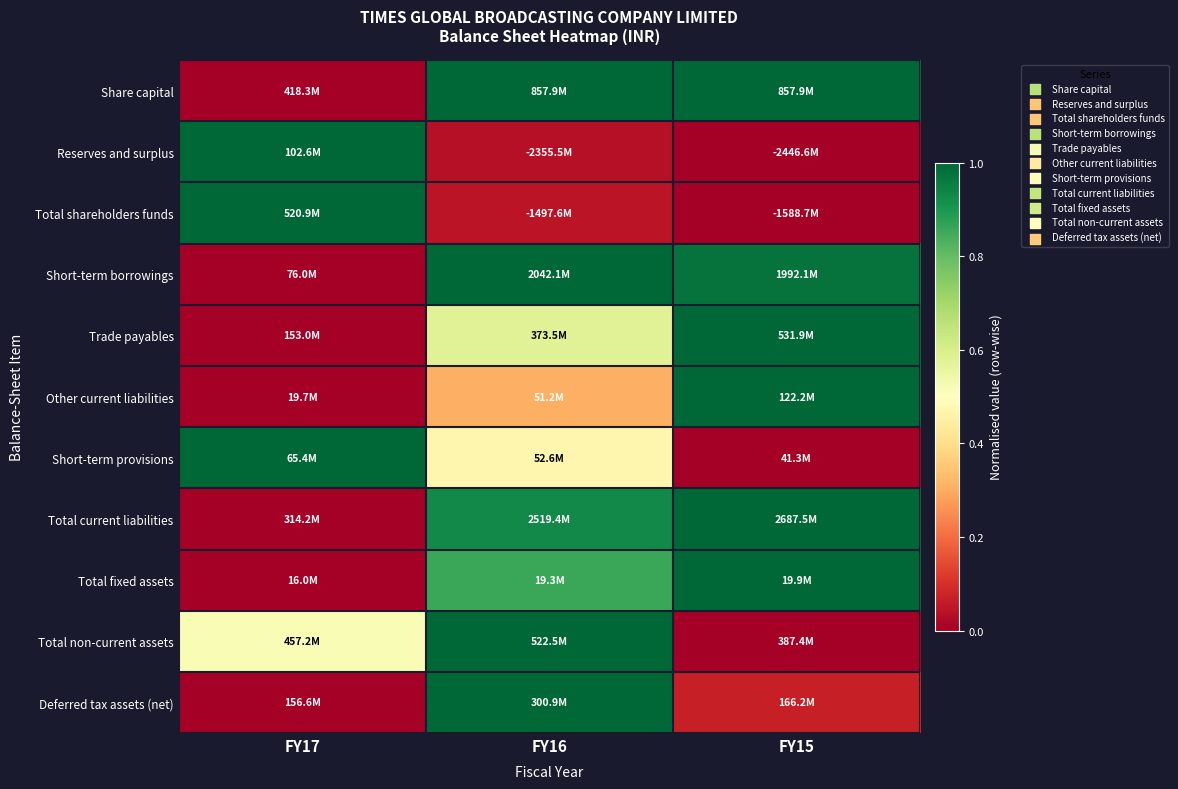

At which category is the sum across all series the highest?

FY16